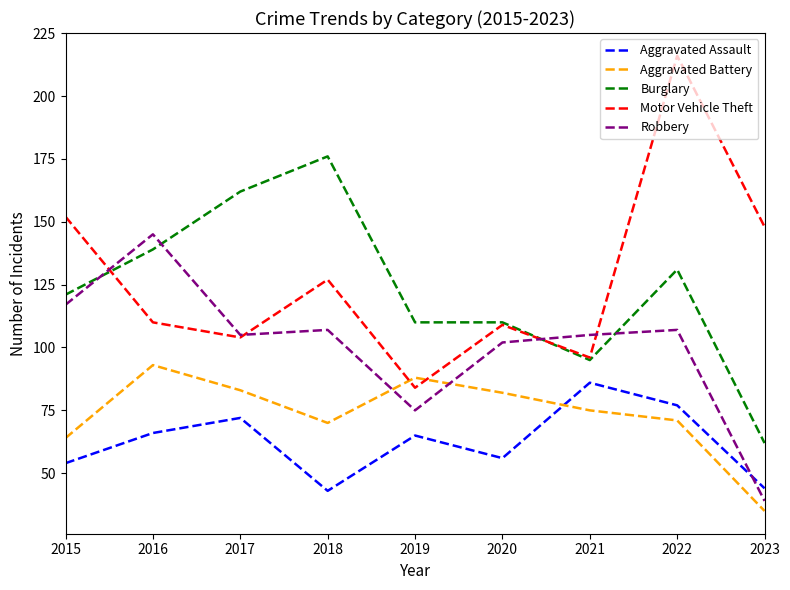

Which series ends up on top after the final intersection of Burglary and Motor Vehicle Theft?

Motor Vehicle Theft